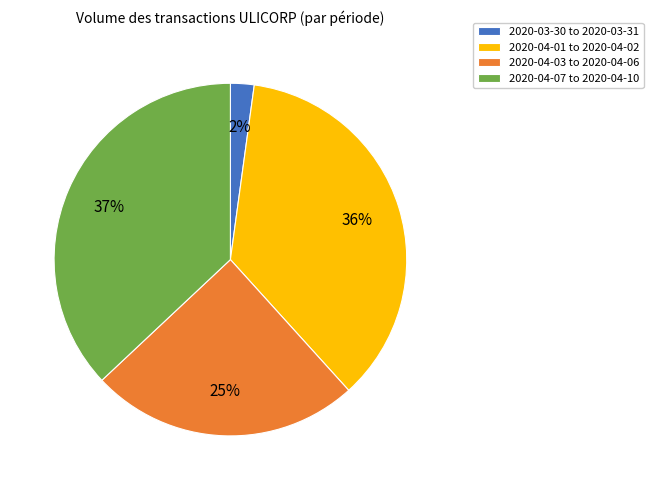

Which slice is the largest?

2020-04-07 to 2020-04-10